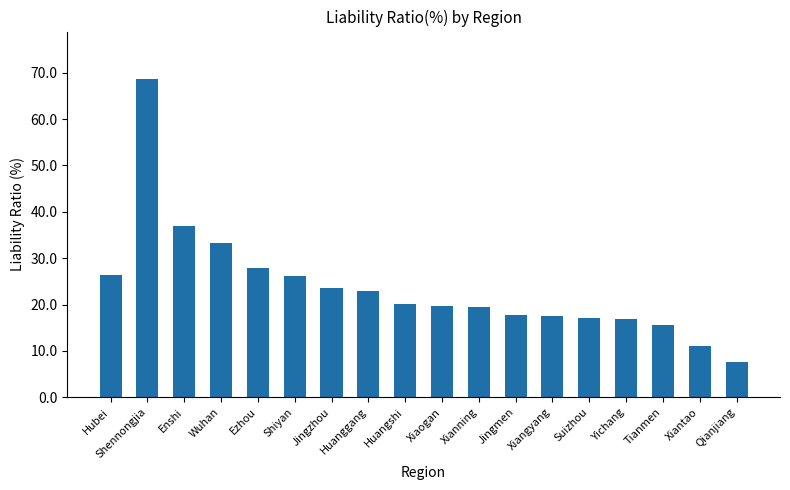

Which label corresponds to the smallest value in the chart?

Qianjiang